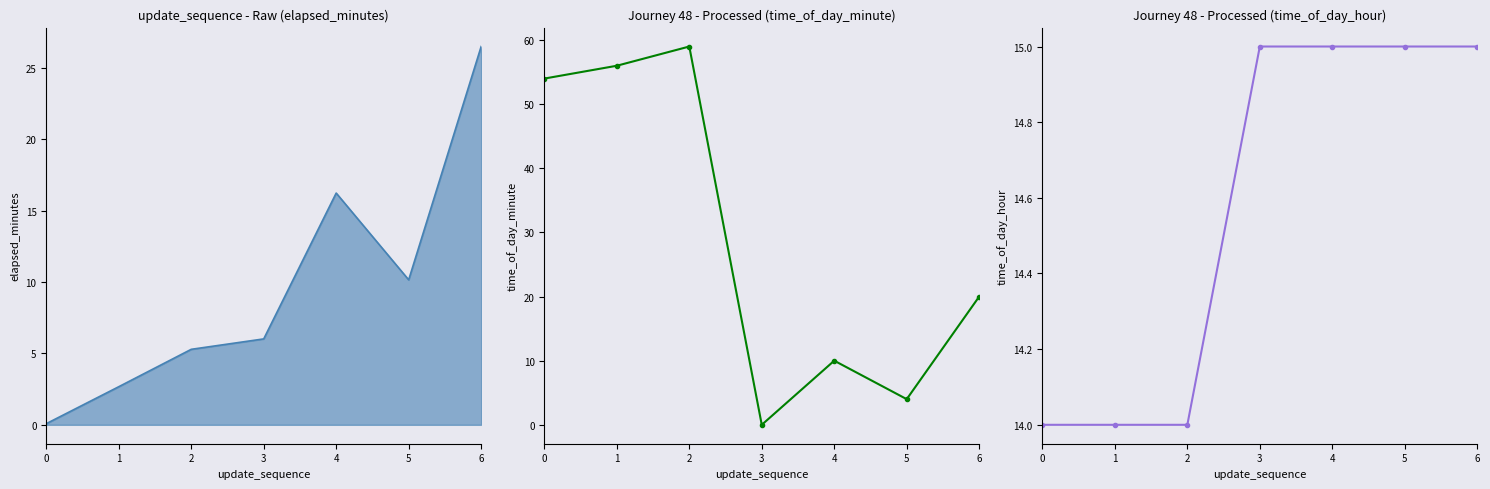

Which series changed the most between 1 and 5?

time_of_day_minute